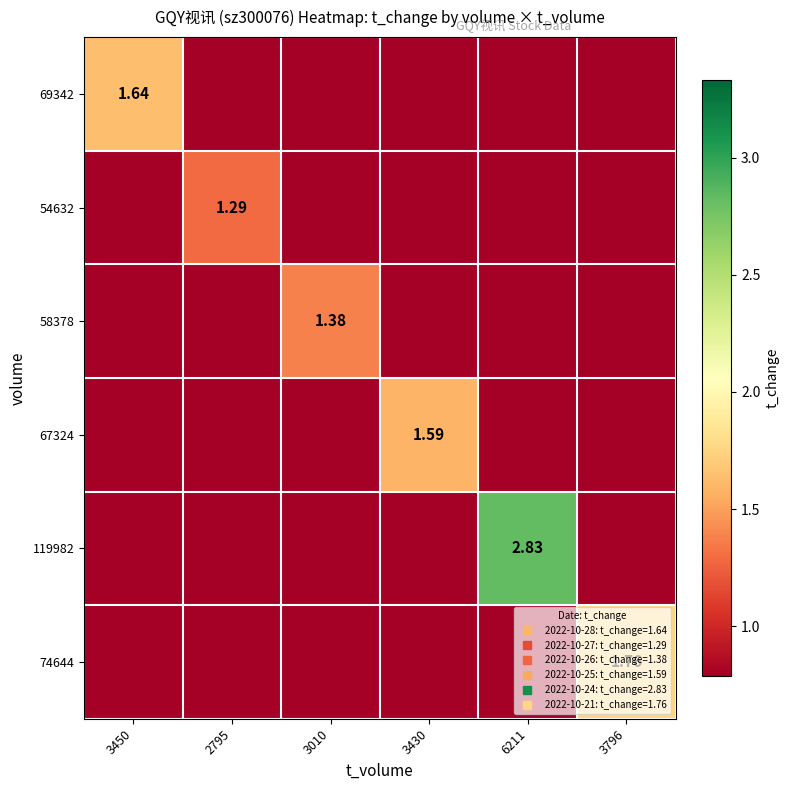

What is the difference between the highest and lowest values at 6211?

2.0